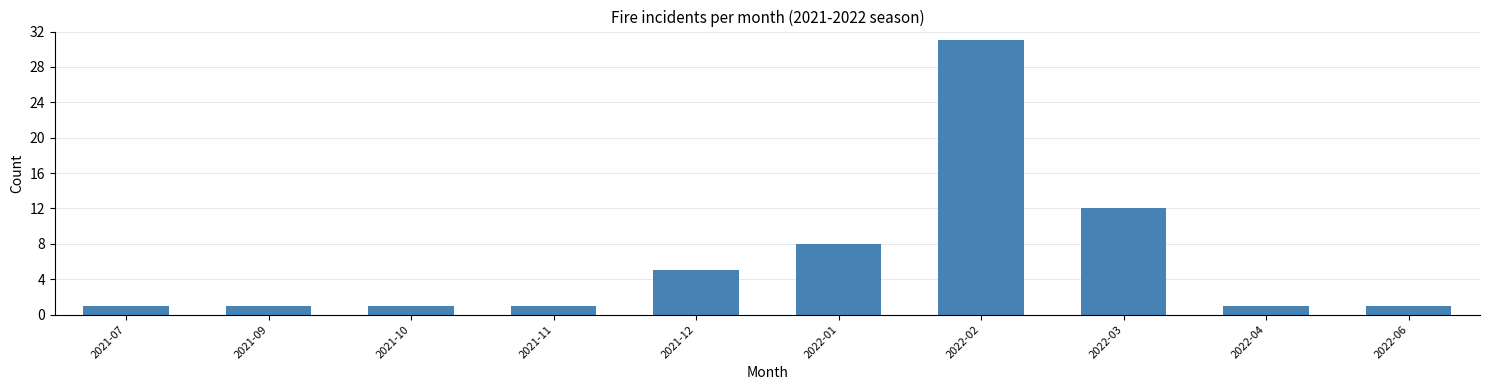

Reading left to right, extract all data points from this chart.

1	1	1	1	5	8	31	12	1	1